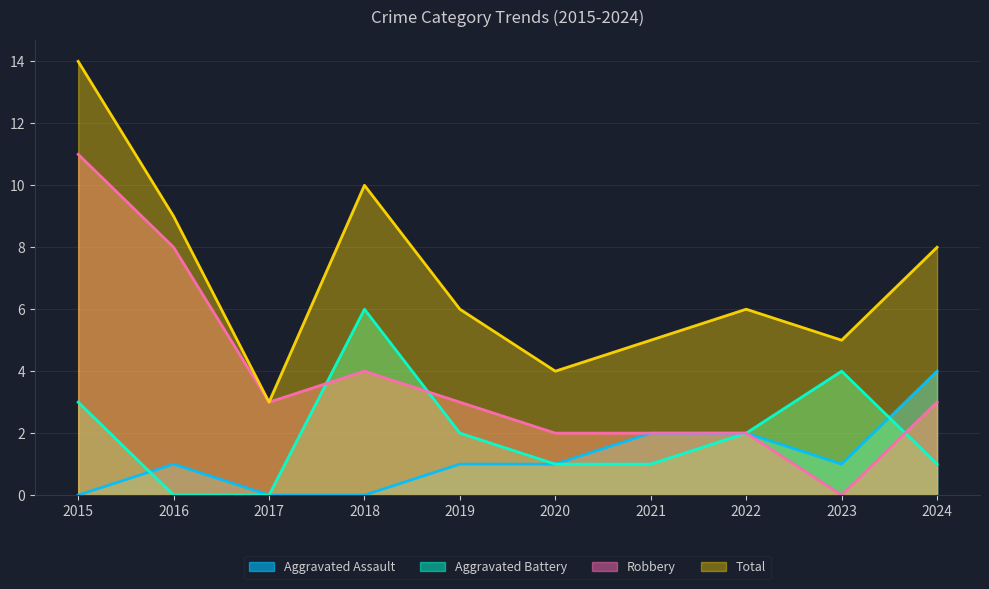

True or false: Total has a value of 2 at 2017.

False